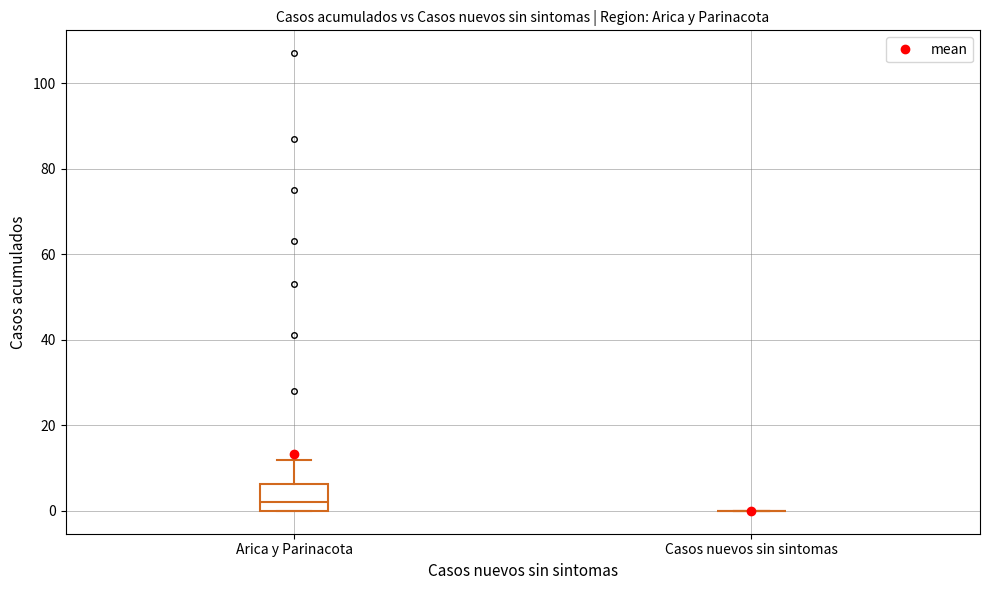

Comparing the boxes themselves (not the whiskers), which one is the tallest?

Arica y Parinacota